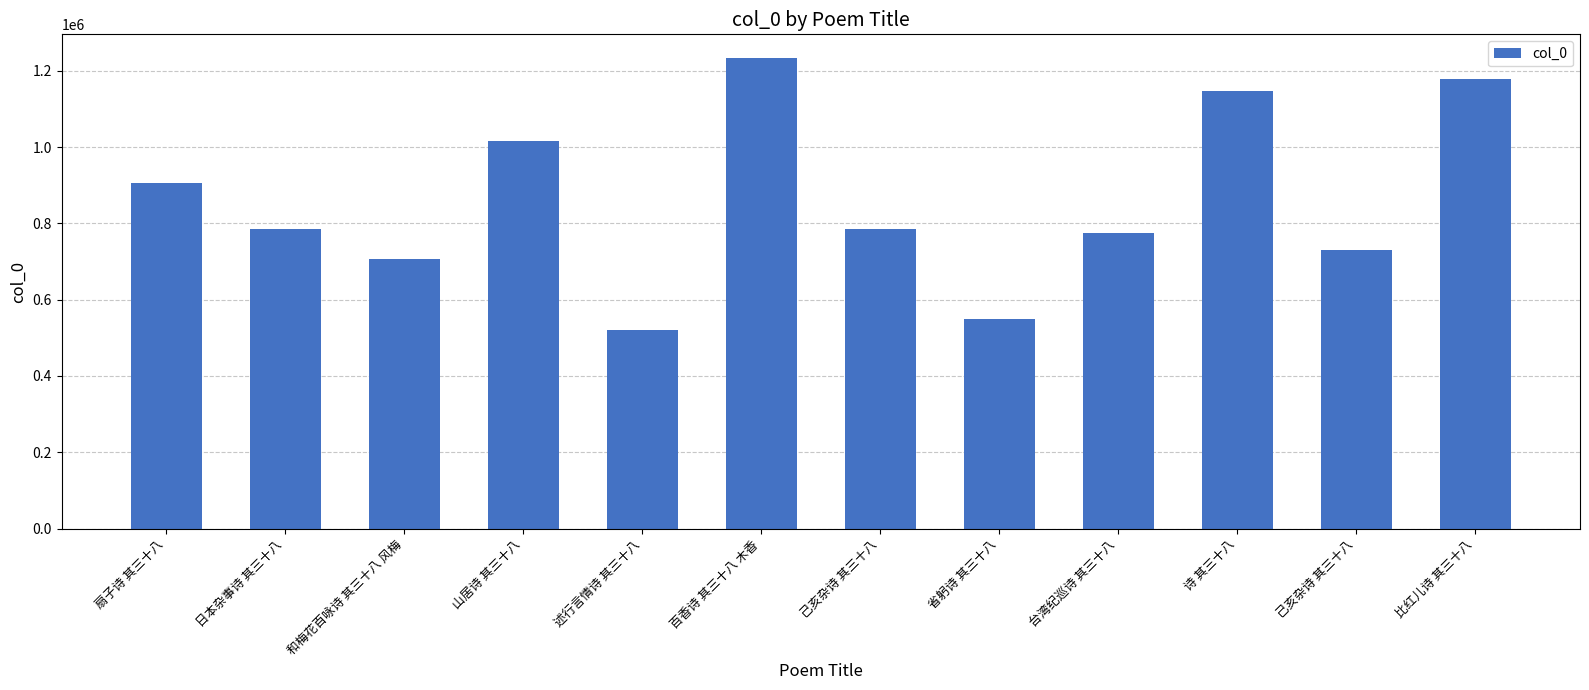

What is the minimum value shown in the chart?

520472